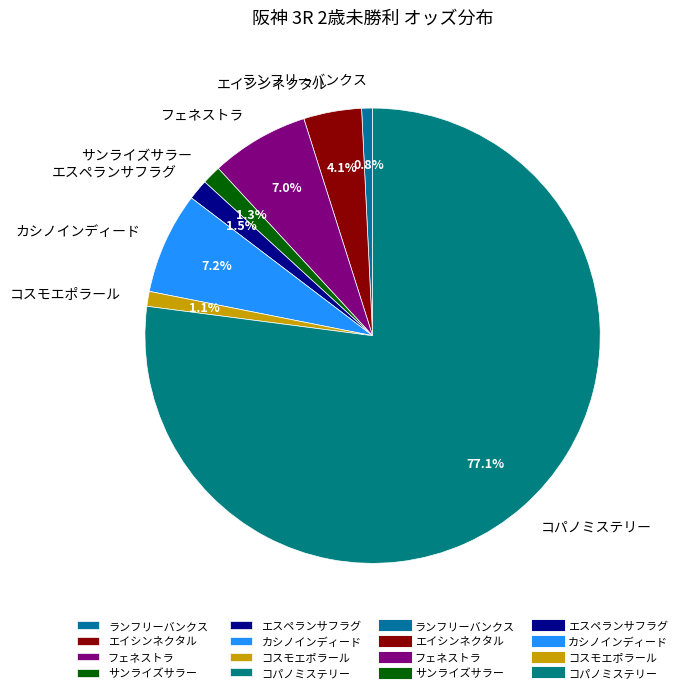

Is there a majority slice in this chart?

Yes